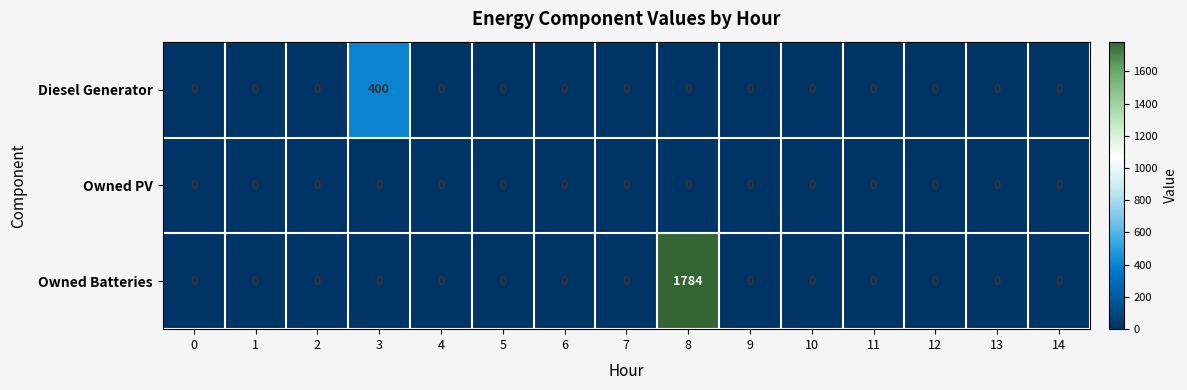

List the series in order of their peak value, lowest first.

Owned PV, Diesel Generator, Owned Batteries